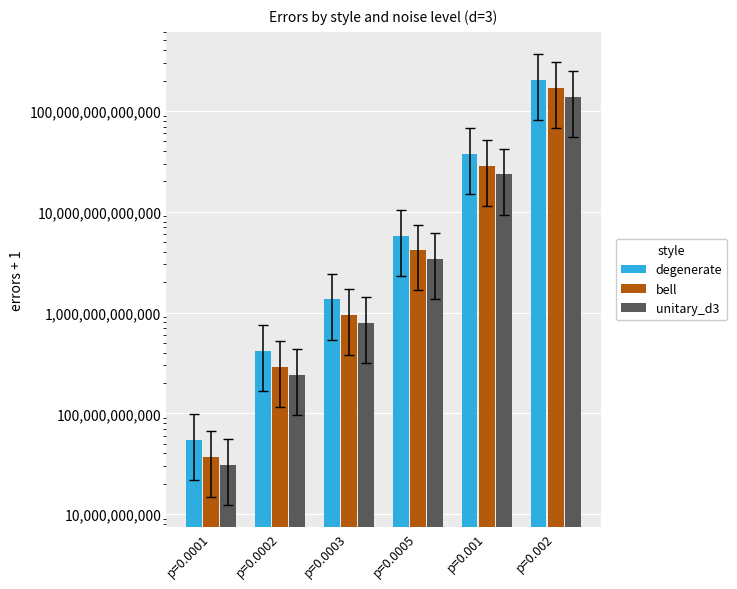

Between p=0.0001 and p=0.0002, which is larger?

p=0.0002